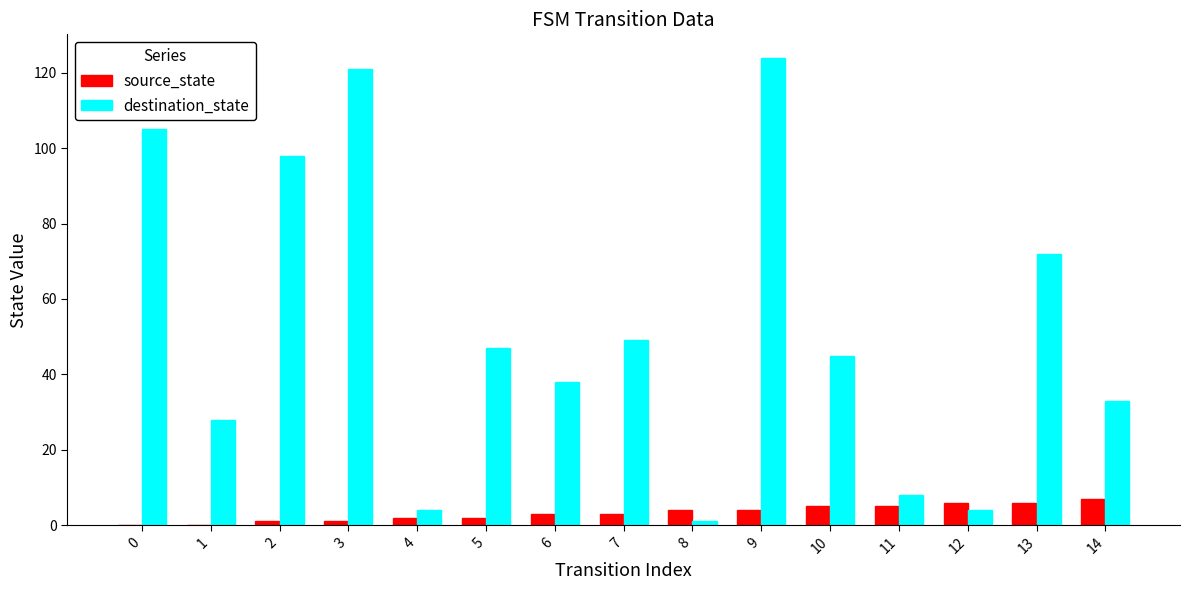

What is the sum of all destination_state values?

777